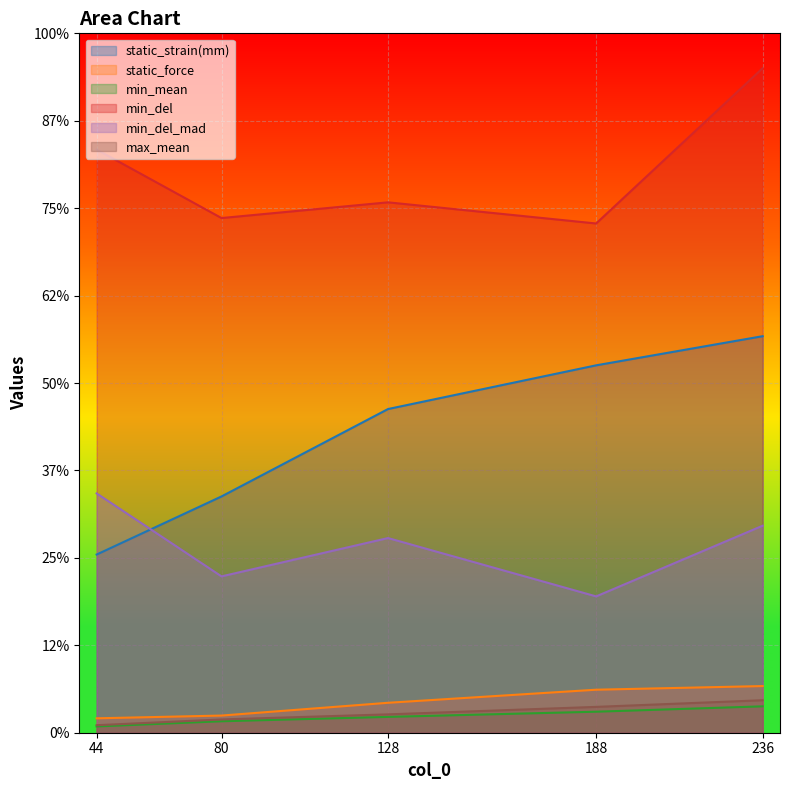

What is the difference between the highest and lowest values at 188?

5.6